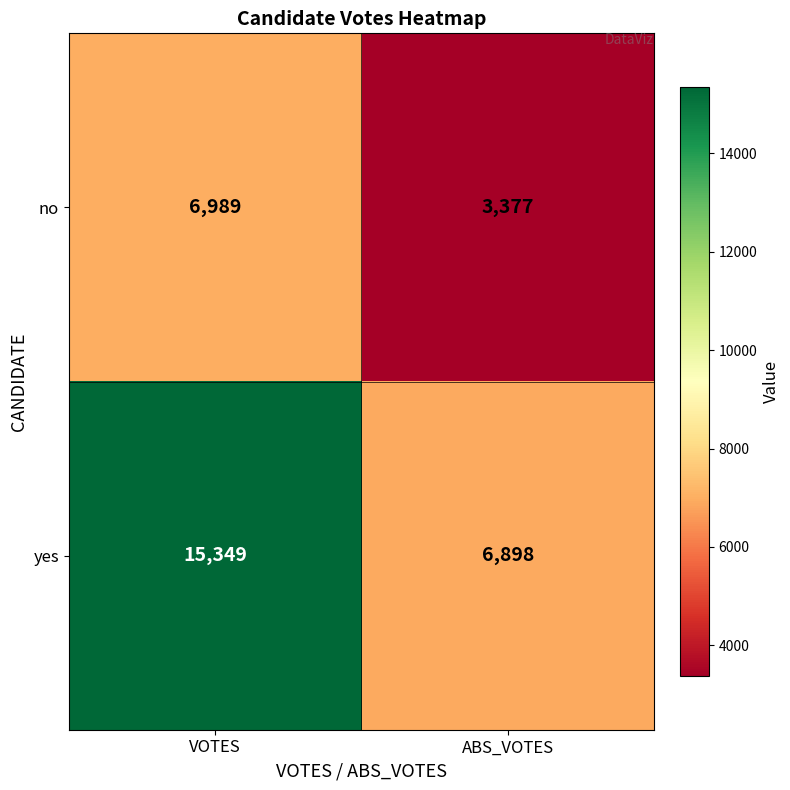

List the series in order of their overall mean, highest first.

yes, no